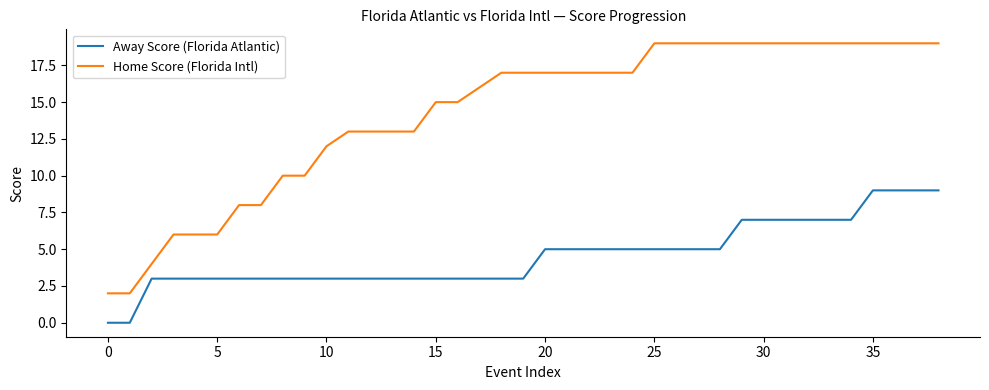

Which series has the largest total across all categories?

Home Score (Florida Intl)